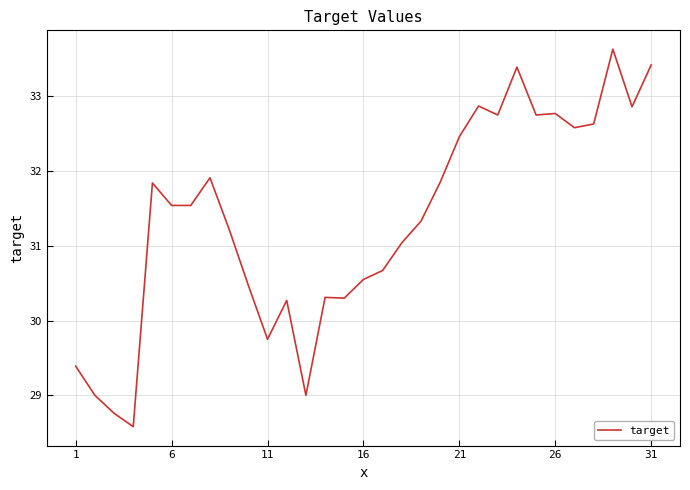

What is the minimum value shown in the chart?

28.6